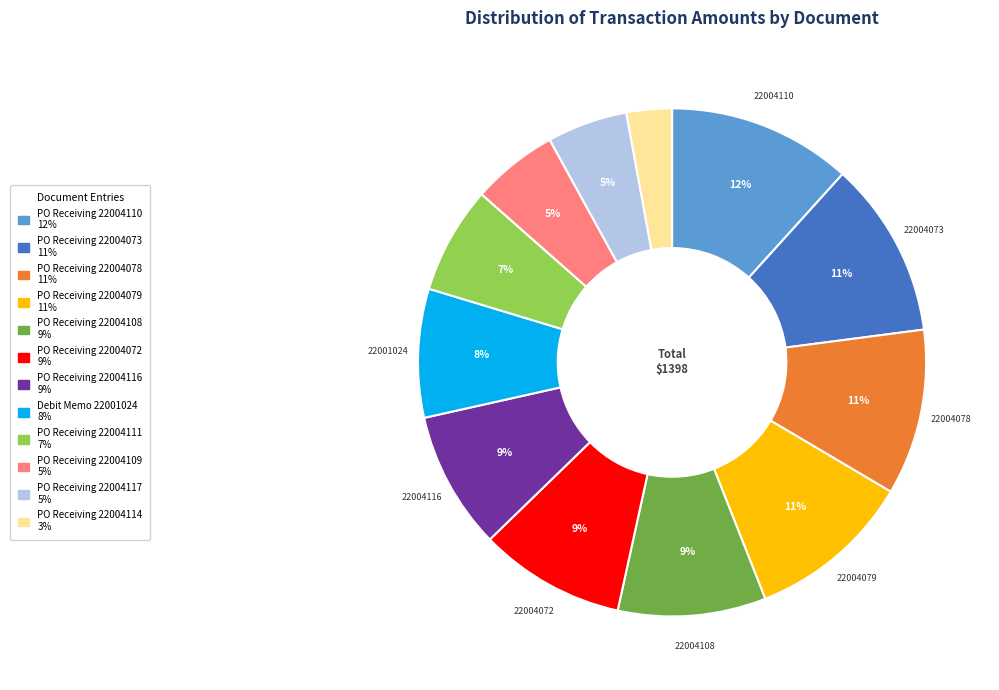

Combined, do Debit Memo 22001024 and PO Receiving 22004079 account for over 50%?

No